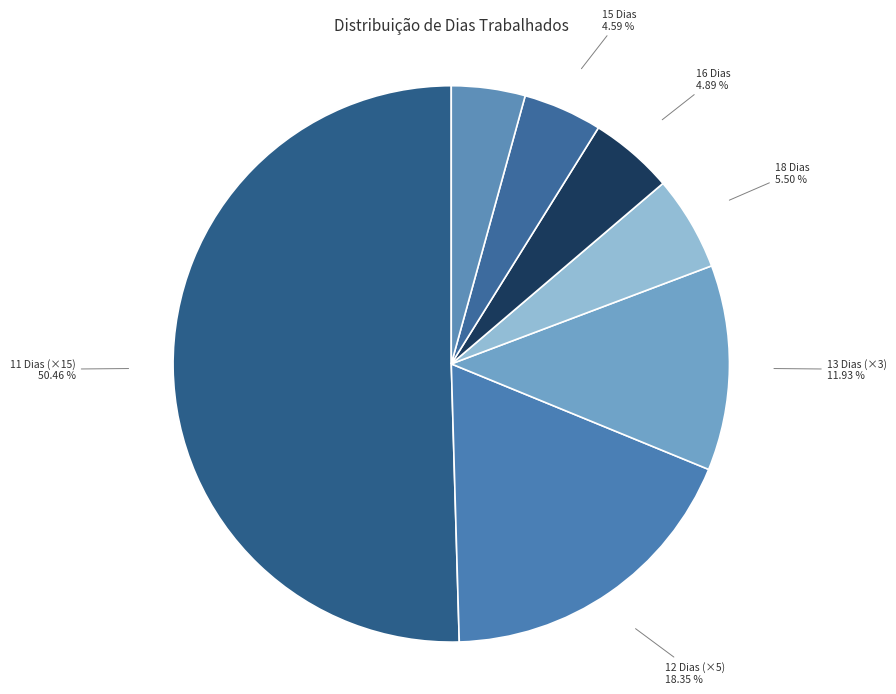

Combined, do 14 Dias and 13 Dias (×3) account for over 50%?

No